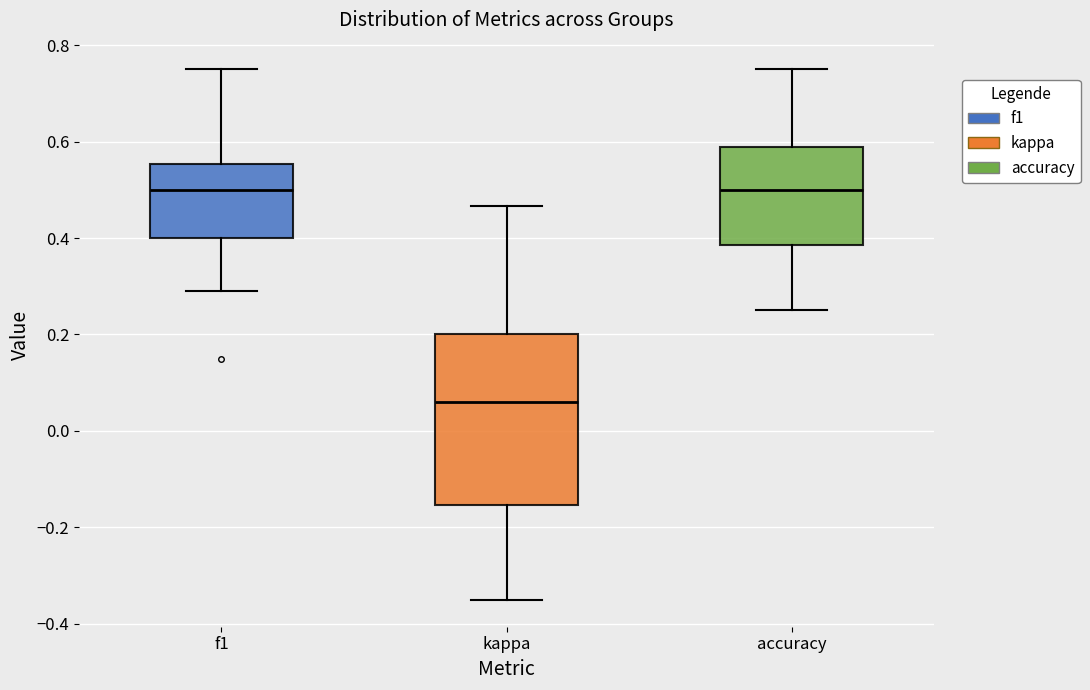

Reading left to right, read every box against the y-axis: the position of its median line, the range the box covers, and the ends of its whiskers. The values are not printed on the chart, so give them approximately, as read against the axis.

f1: median 0.50, box 0.40 to 0.56, whiskers 0.30 to 0.76
kappa: median 0.06, box -0.16 to 0.20, whiskers -0.36 to 0.46
accuracy: median 0.50, box 0.38 to 0.58, whiskers 0.26 to 0.76